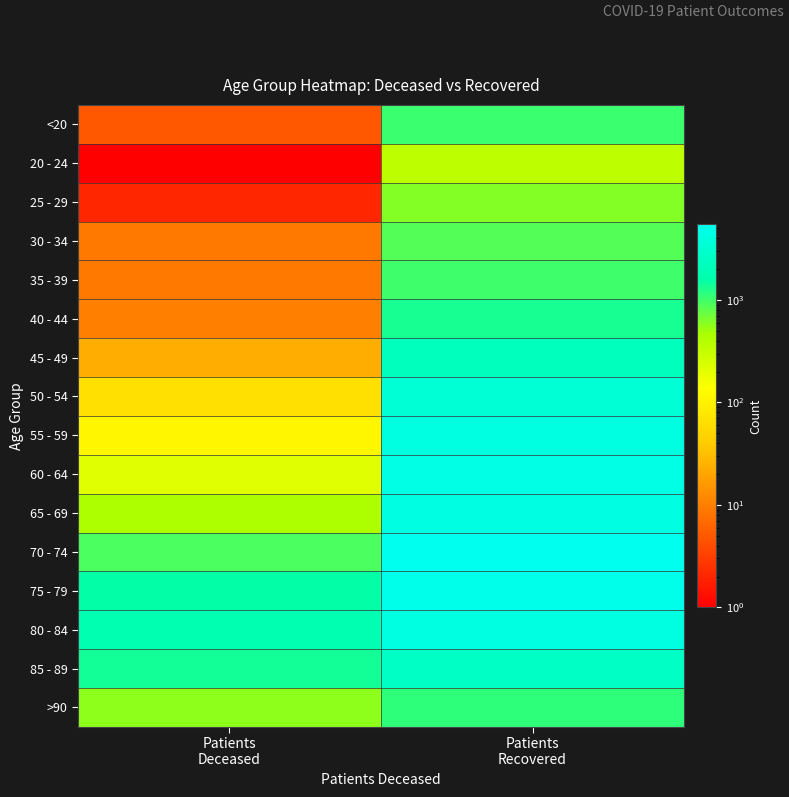

Rank the series at Patients Deceased from highest to lowest value.

80 - 84, 75 - 79, 85 - 89, 70 - 74, >90, 65 - 69, 60 - 64, 55 - 59, 50 - 54, 45 - 49, 40 - 44, 30 - 34, 35 - 39, <20, 25 - 29, 20 - 24